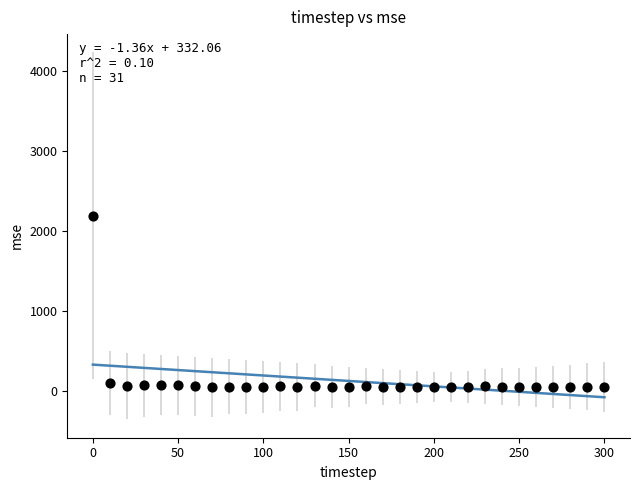

What is the range of X values (max minus min)?

300.0